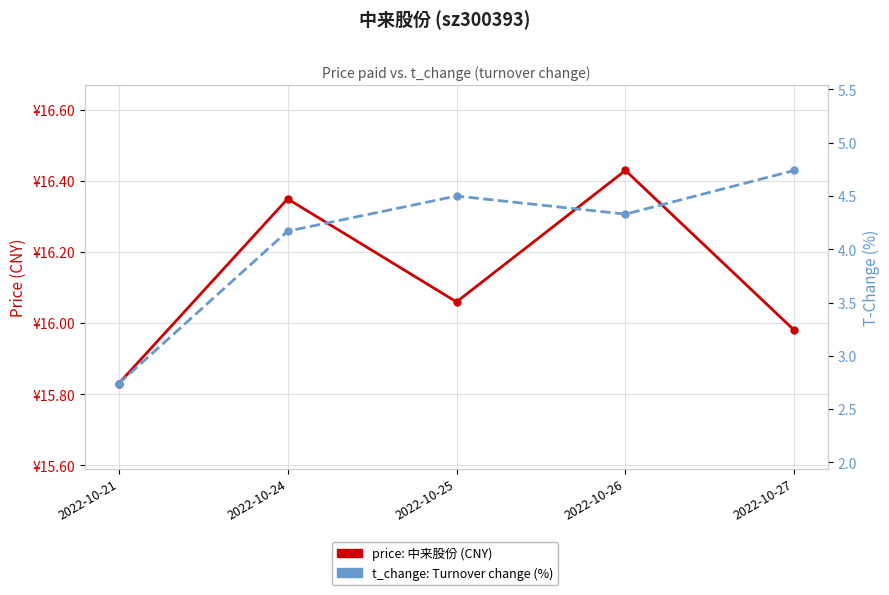

What is the difference between the maximum and second lowest values in the price (CNY) series?

0.4